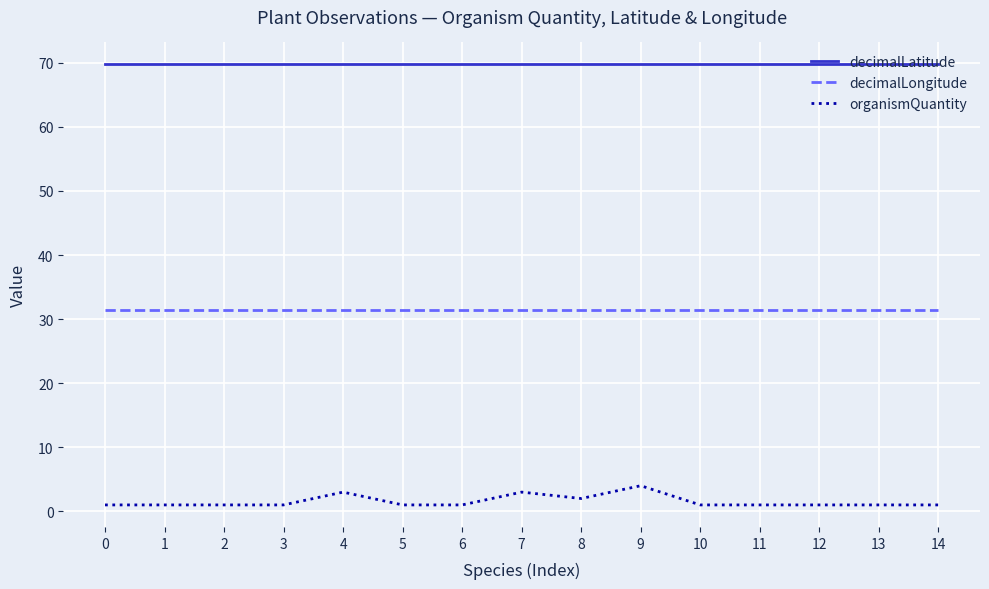

True or false: decimalLatitude and organismQuantity intersect in this chart.

False